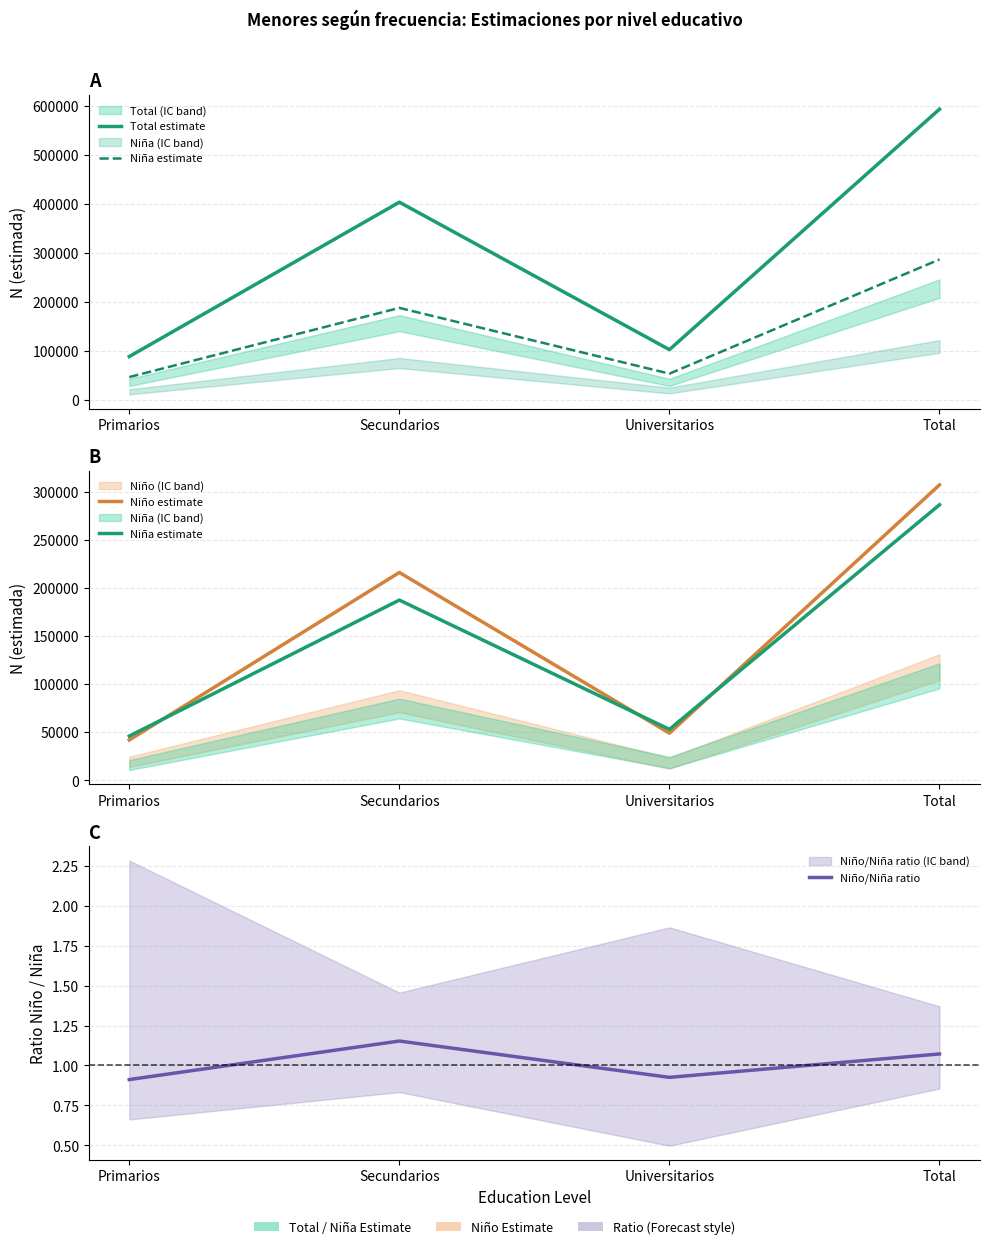

What is the value of the Niño/Niña ratio point at the 3rd from the left?

0.9